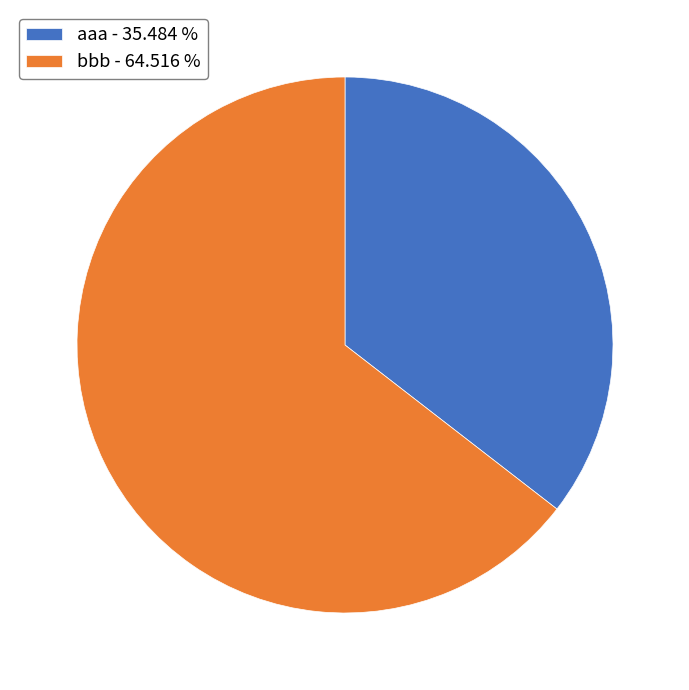

Do aaa - 35.484 % and bbb - 64.516 % together represent more than half of the pie?

Yes